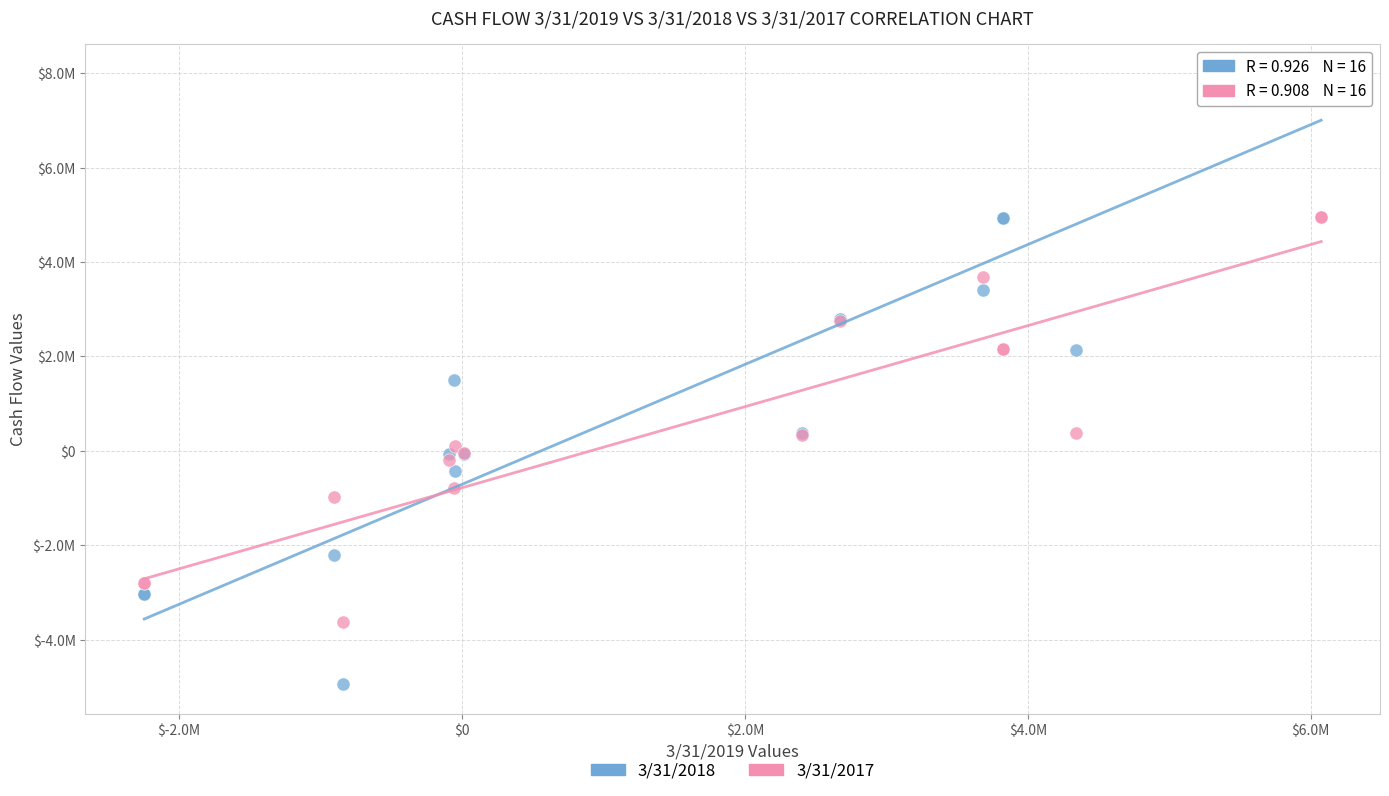

Which series has the largest Y range (max minus min)?

3/31/2018